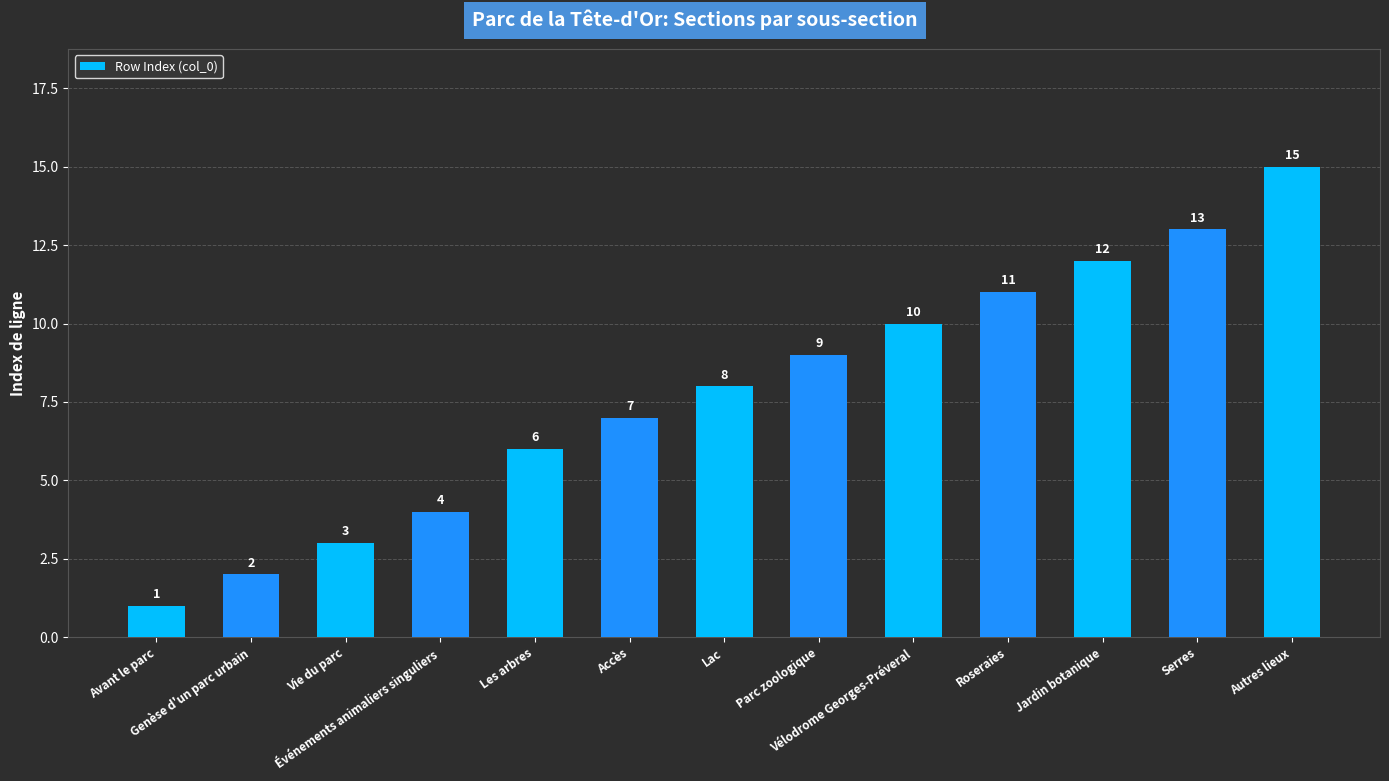

Is it true that the value at Vie du parc is 3?

True